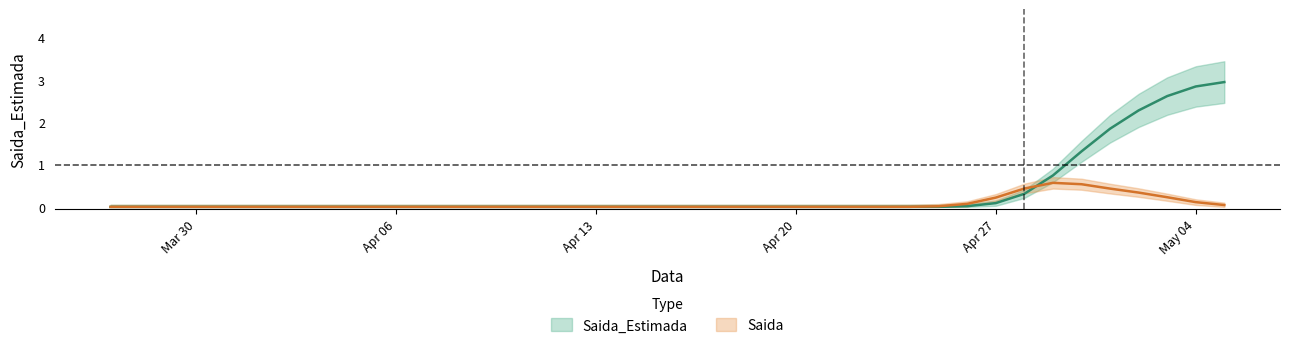

How many Saida values are between 0 and 1?

39